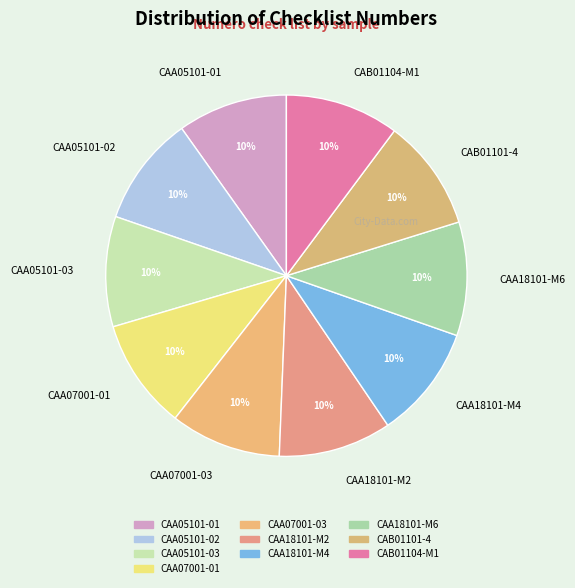

True or false: CAA18101-M4 accounts for 10% of the total.

True